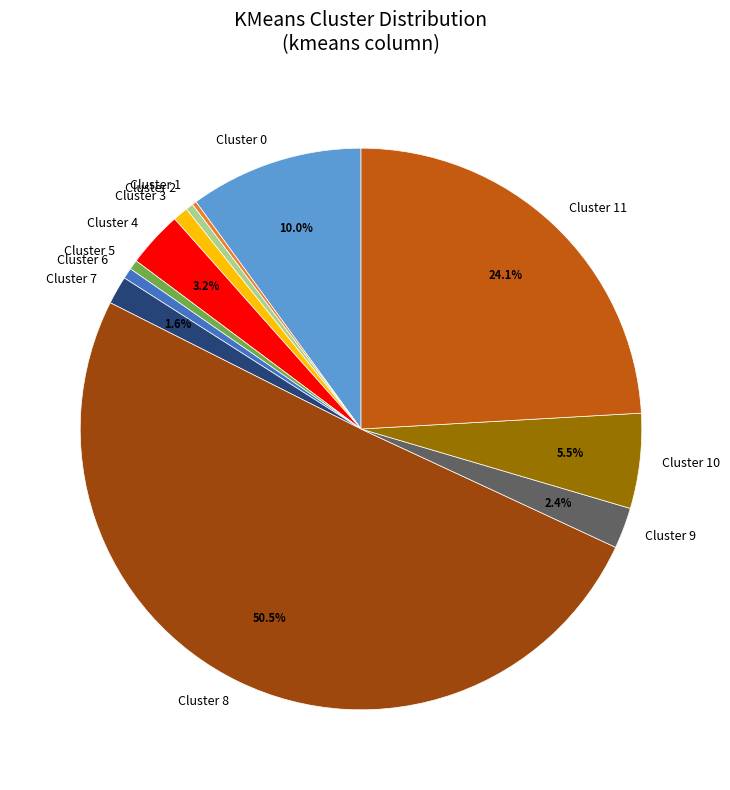

To the nearest percent, what is the average slice percentage?

8%